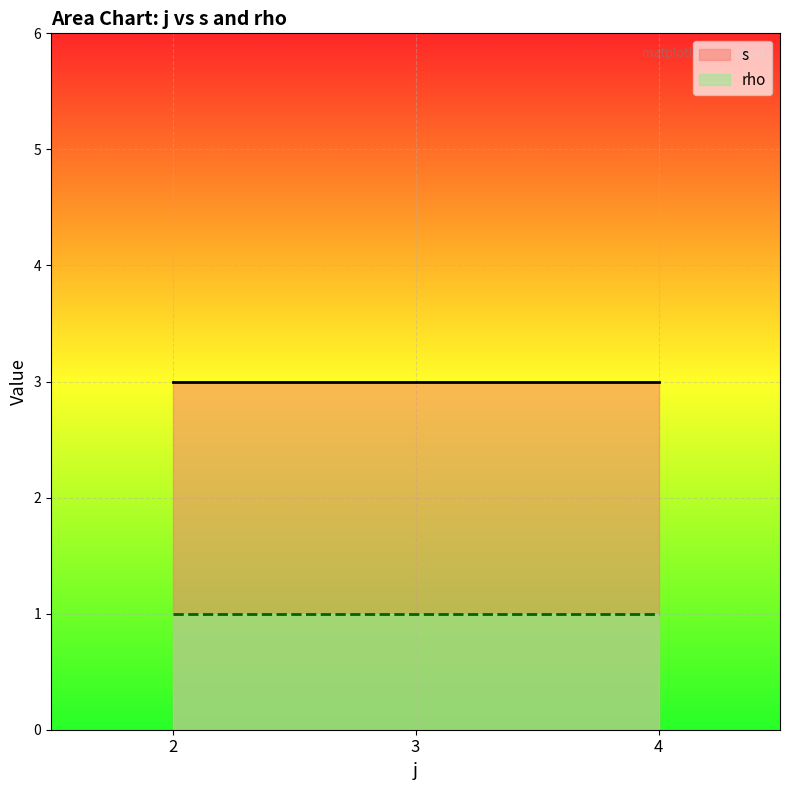

True or false: rho has a value of 1 at 2.

True